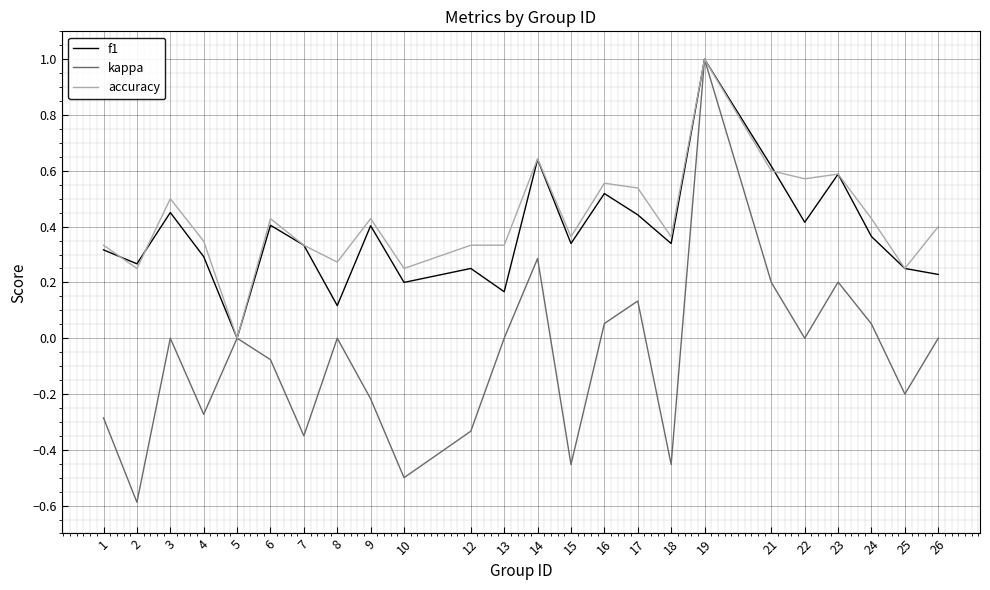

Count the f1 values in the range 0 to 1.

24